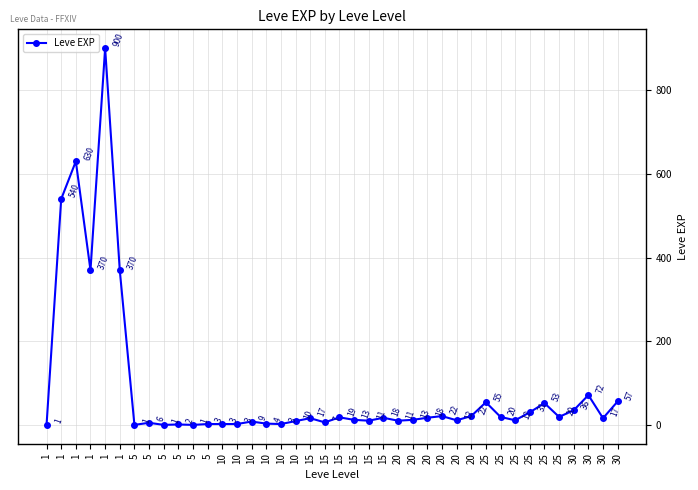

How many lines are shown in the chart?

1